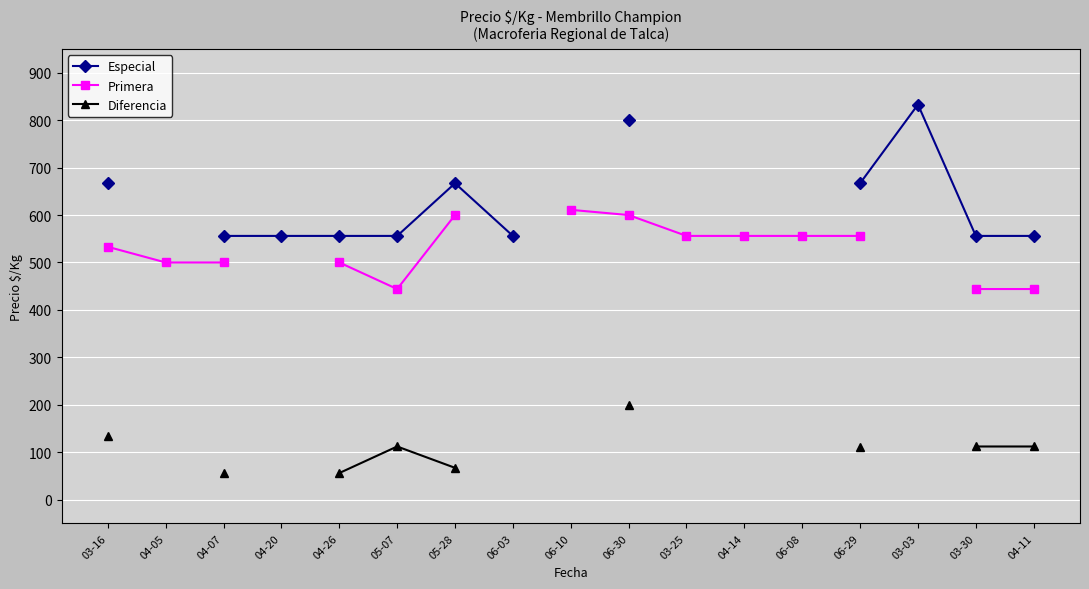

Rank the series by their average value, from highest to lowest.

Especial, Primera, Diferencia